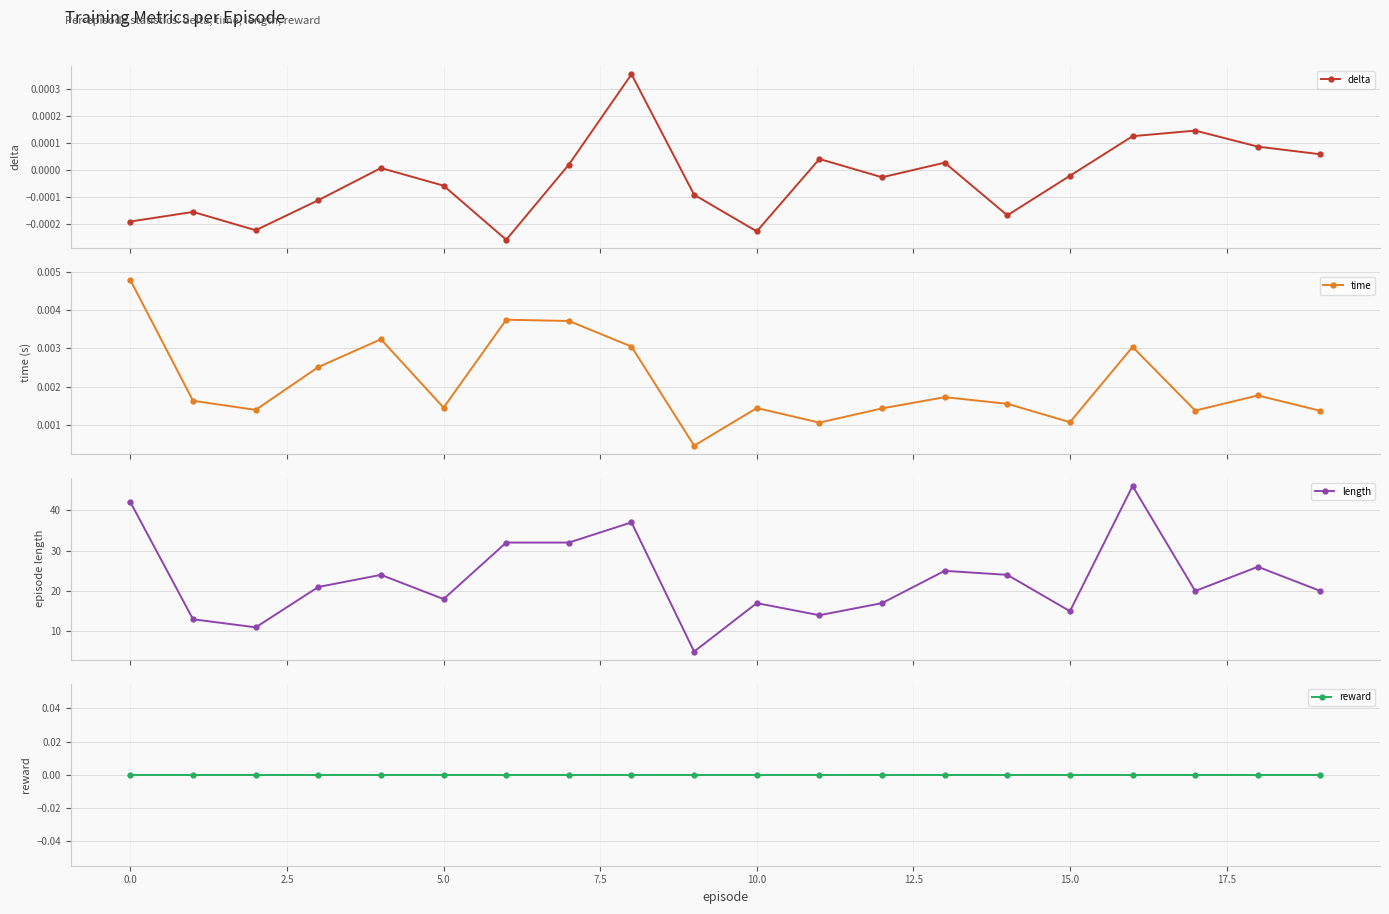

What is the total value across all series at 17?

20.0